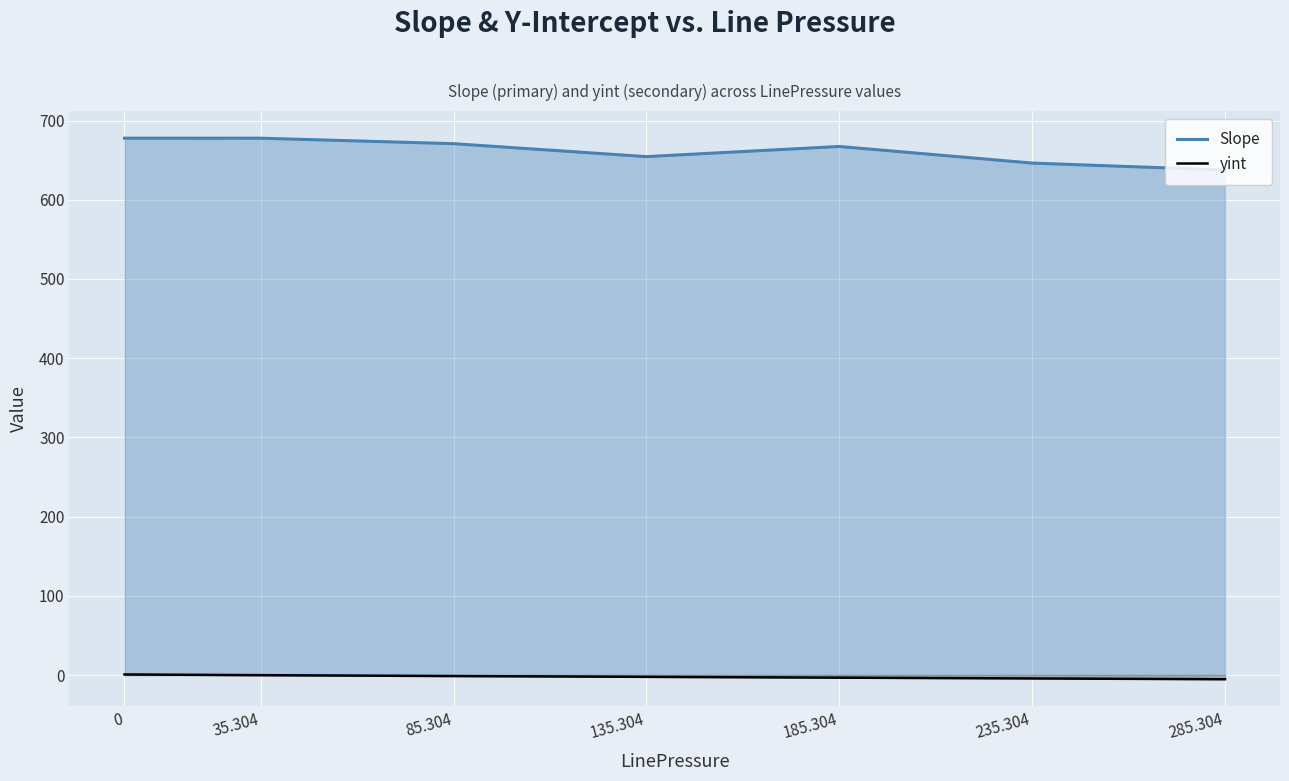

What is the smallest value displayed?

-5.3